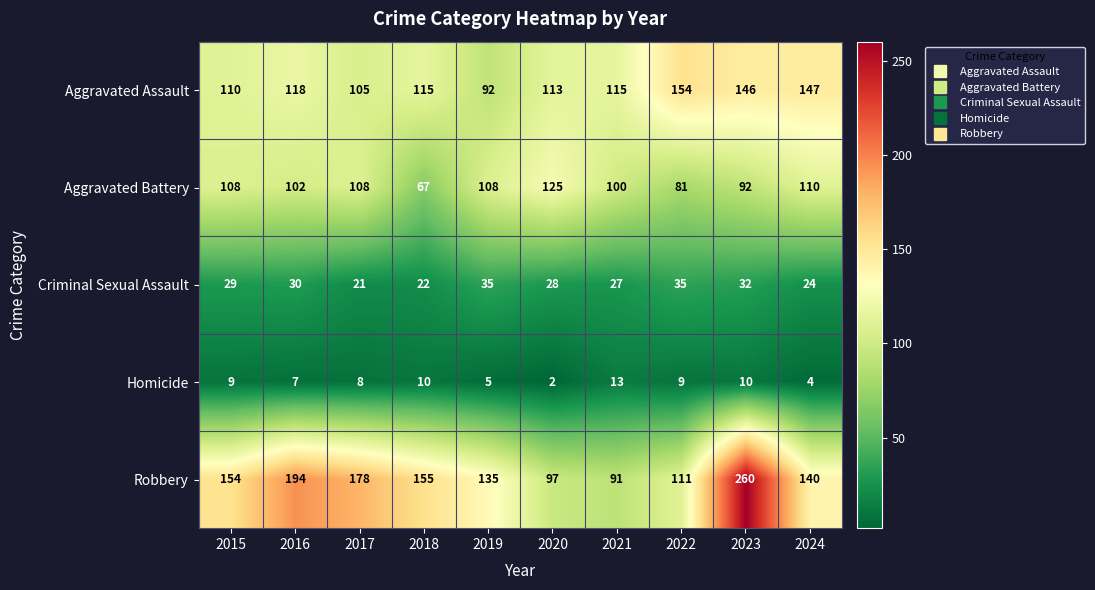

Rank the series at 2019 from highest to lowest value.

Robbery, Aggravated Battery, Aggravated Assault, Criminal Sexual Assault, Homicide